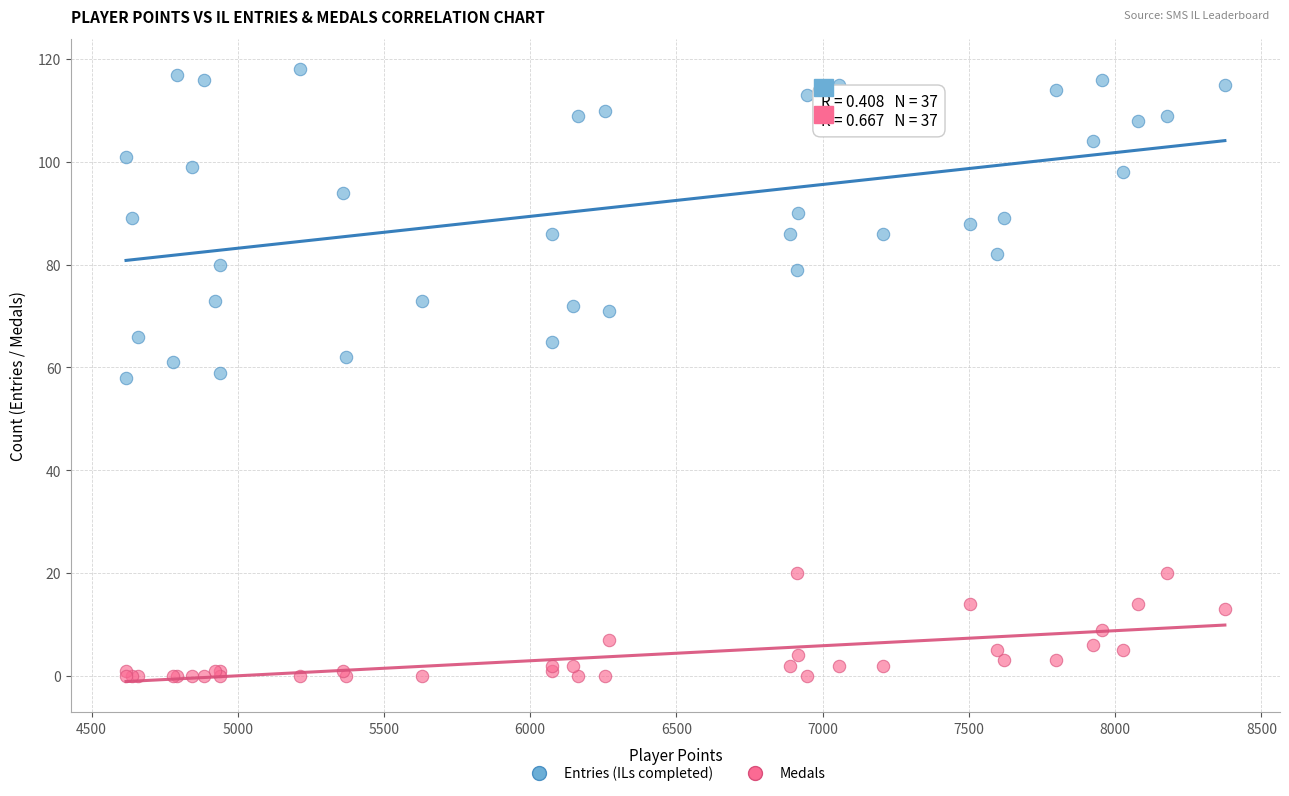

Which series contains the highest Y value?

Entries (ILs completed)